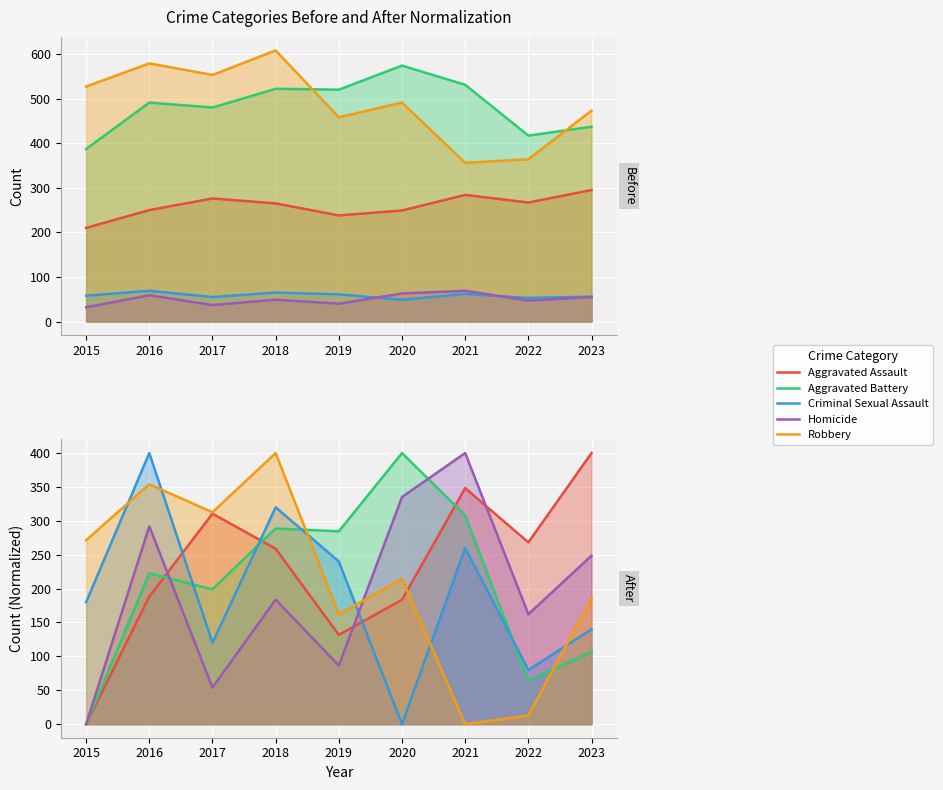

Does the chart display data point markers on the line(s)?

No